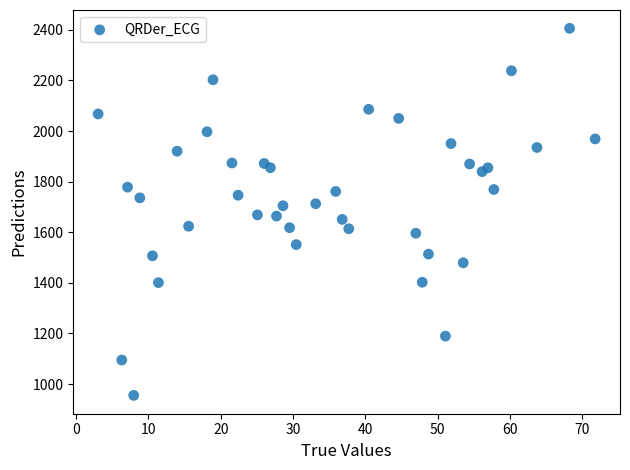

What is the range of Y values (max minus min)?

1450.6